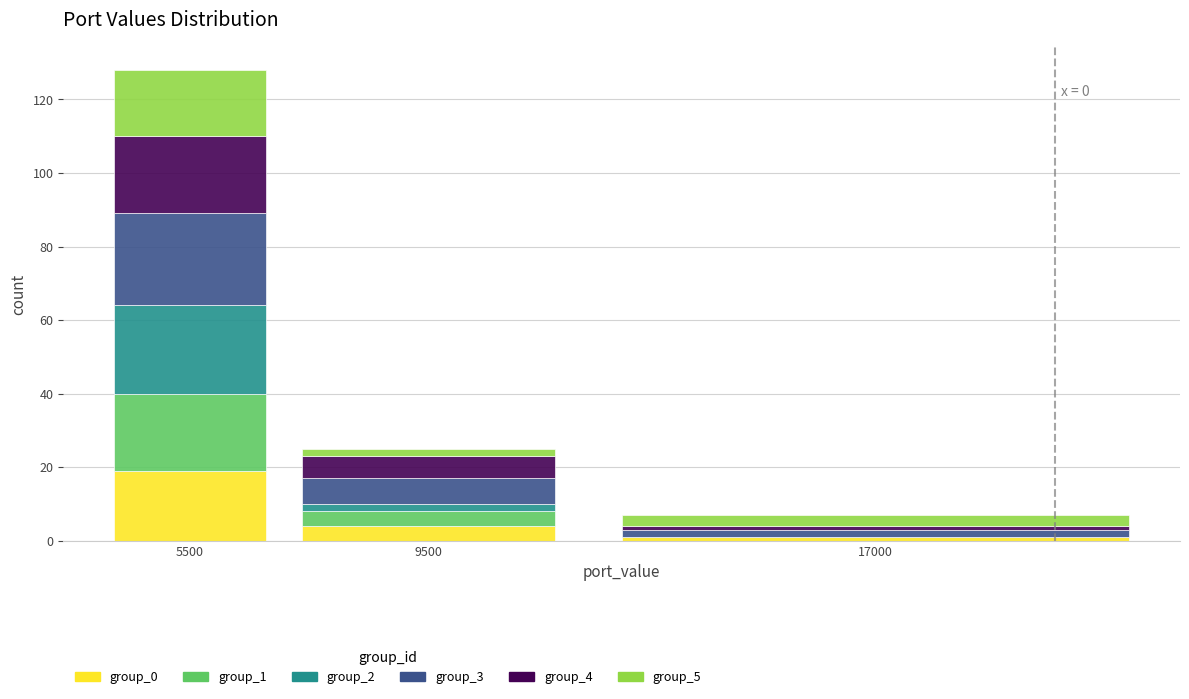

Reading left to right, list the values for the group_0 series.

5500=19	9500=4	17000=1